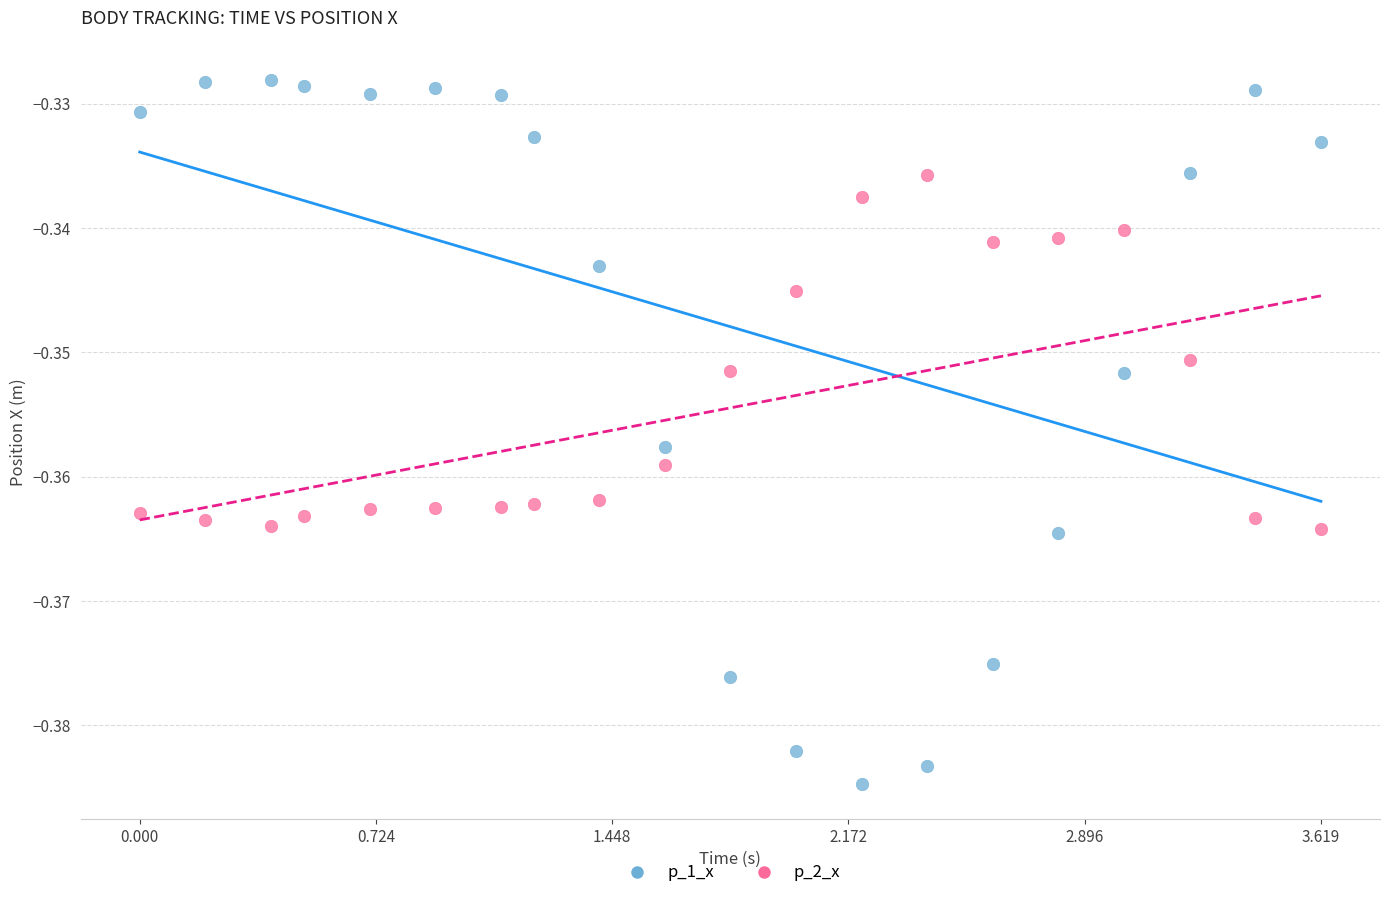

Across all data points, what is the range of X values (max minus min)?

3.6